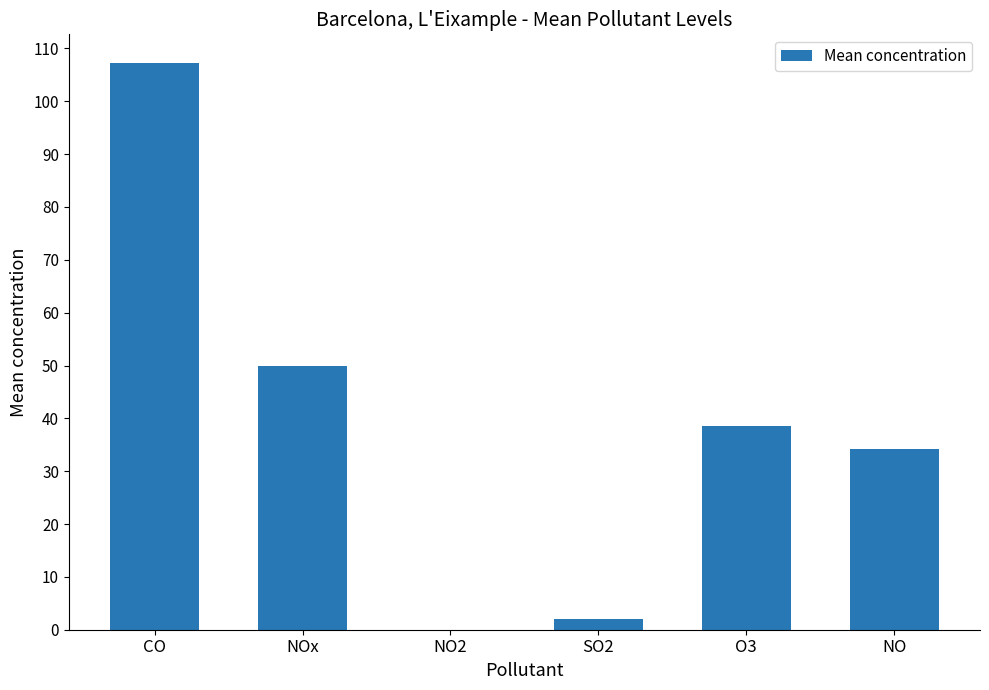

The chart shows a value of 50.0 at NOx. True or false?

True